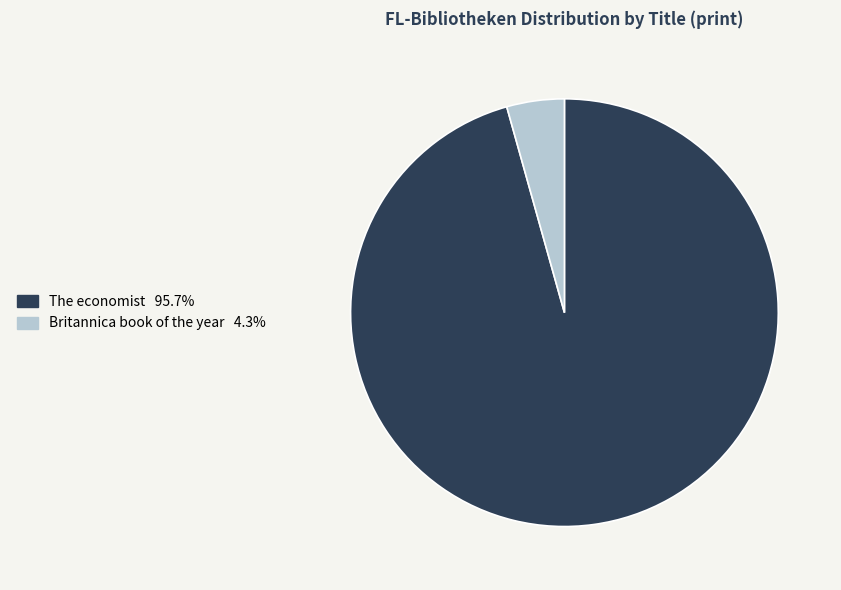

Is there any slice that represents more than half of the pie?

Yes